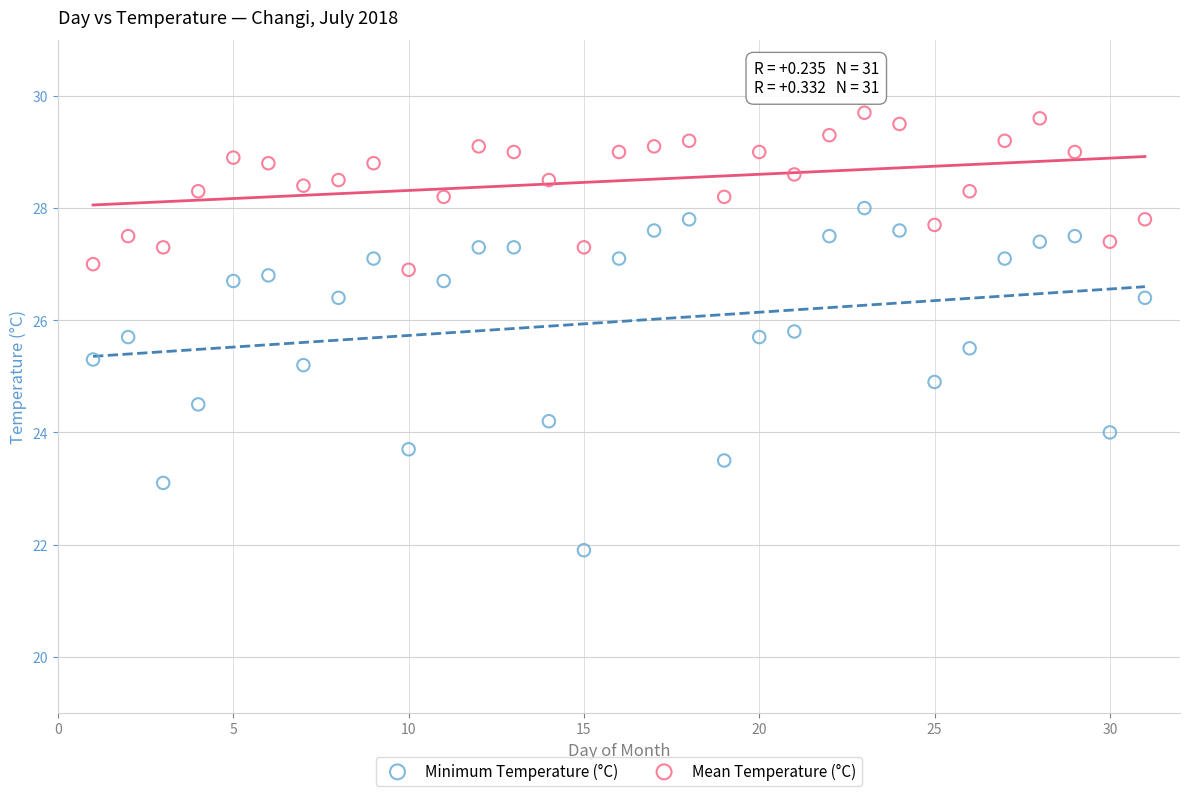

Across all data points, what is the range of Y values (max minus min)?

7.8